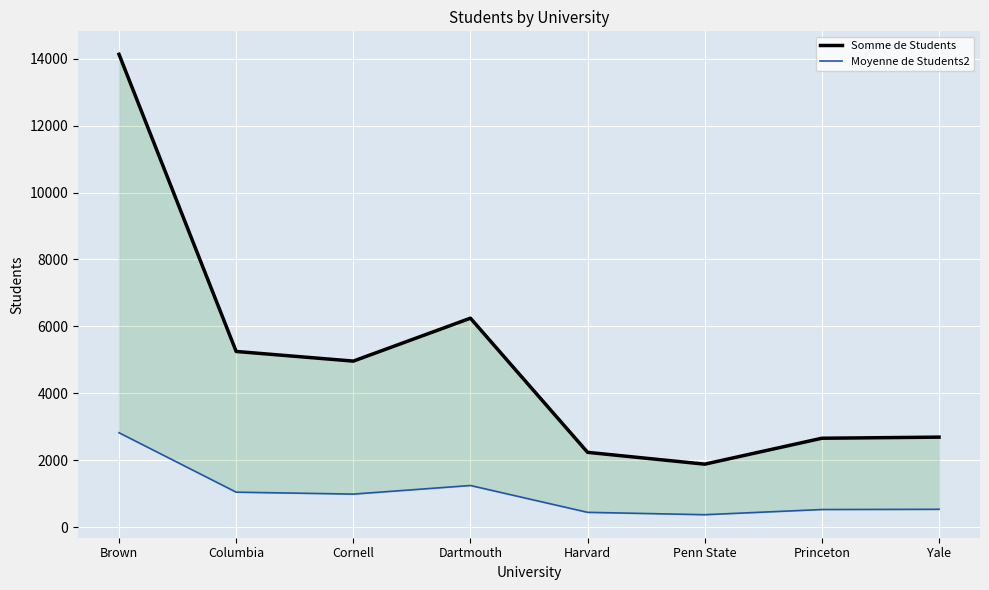

What is the label of the 2nd point from the right?

Princeton